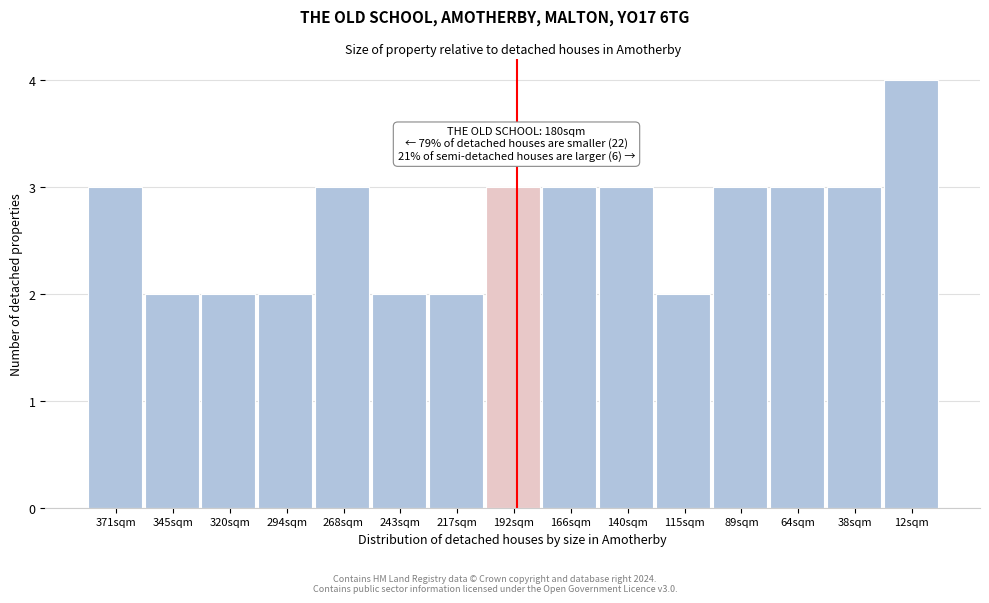

Reading right to left, transcribe all the data shown in this chart.

4	3	3	3	2	3	3	3	2	2	3	2	2	2	3